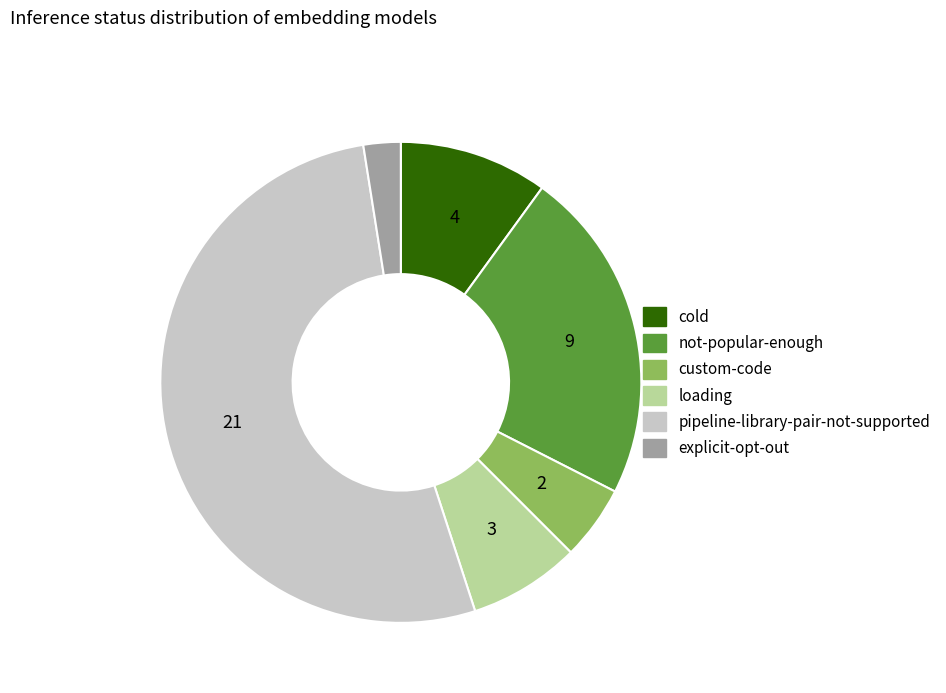

Which has a higher value, not-popular-enough or pipeline-library-pair-not-supported?

pipeline-library-pair-not-supported